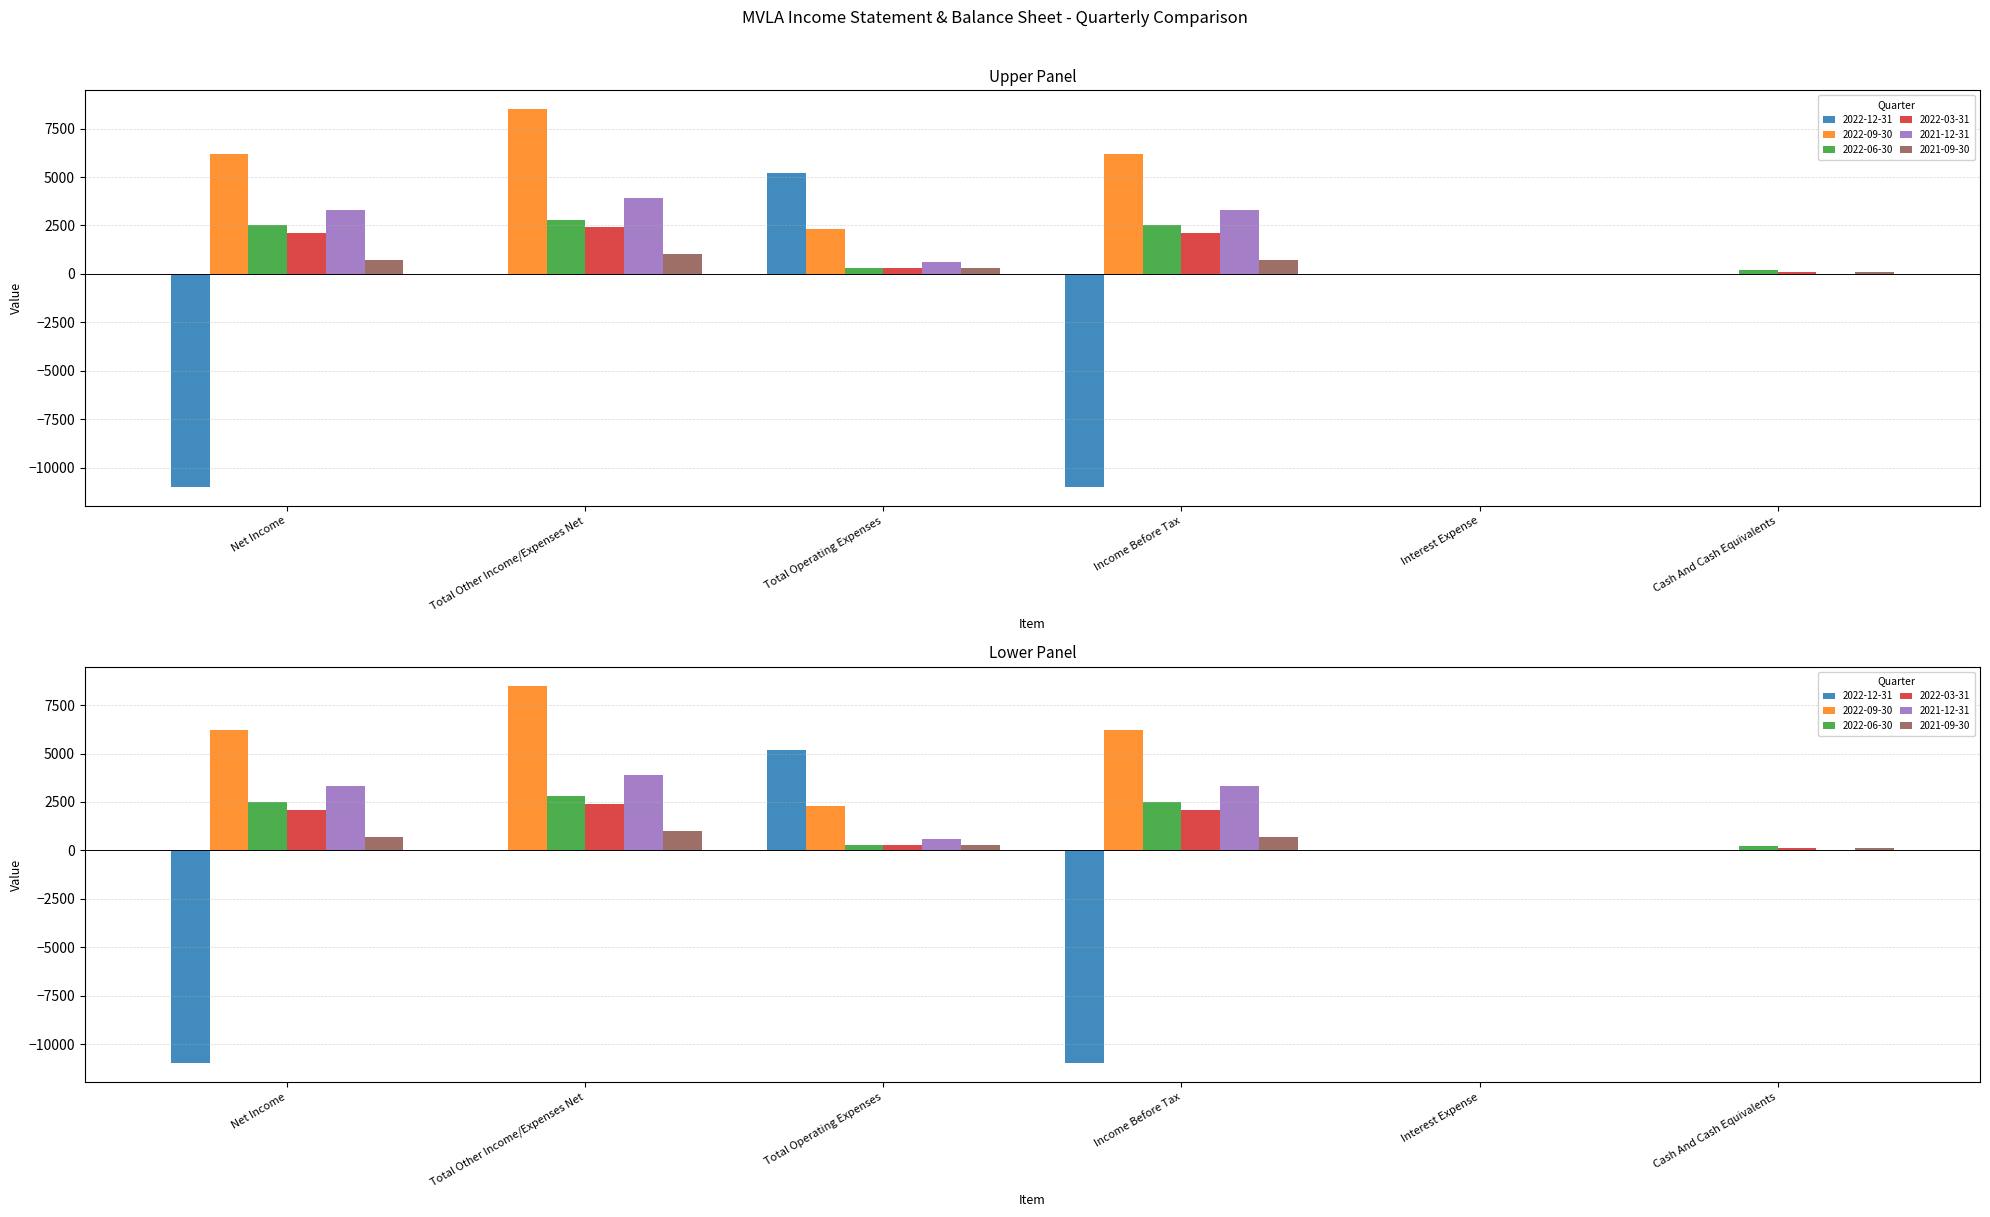

At which label is 2022-06-30 closest to 1400?

Net Income